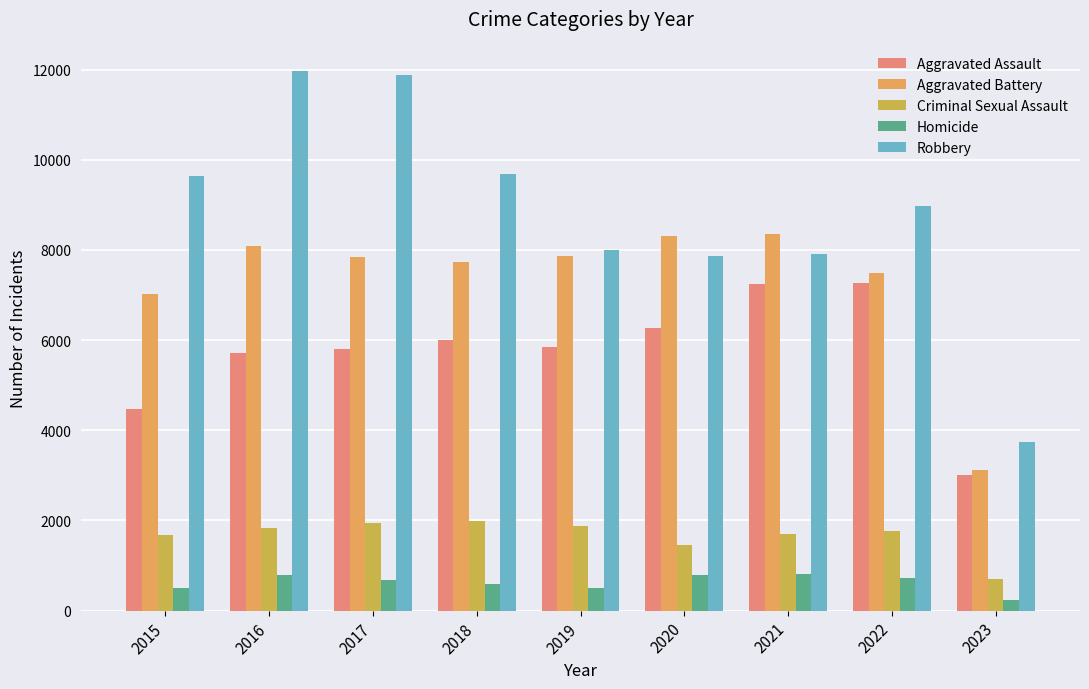

Which series has the largest total across all categories?

Robbery